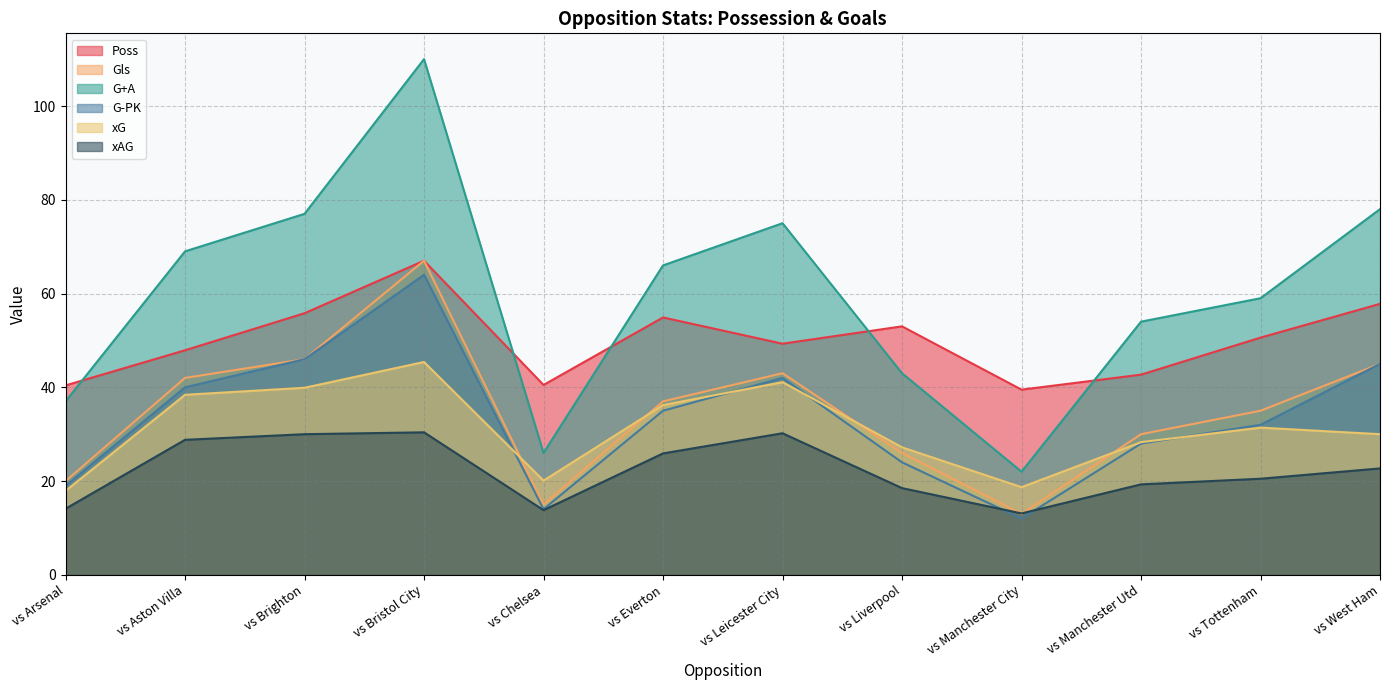

Does the chart display data point markers on the line(s)?

No